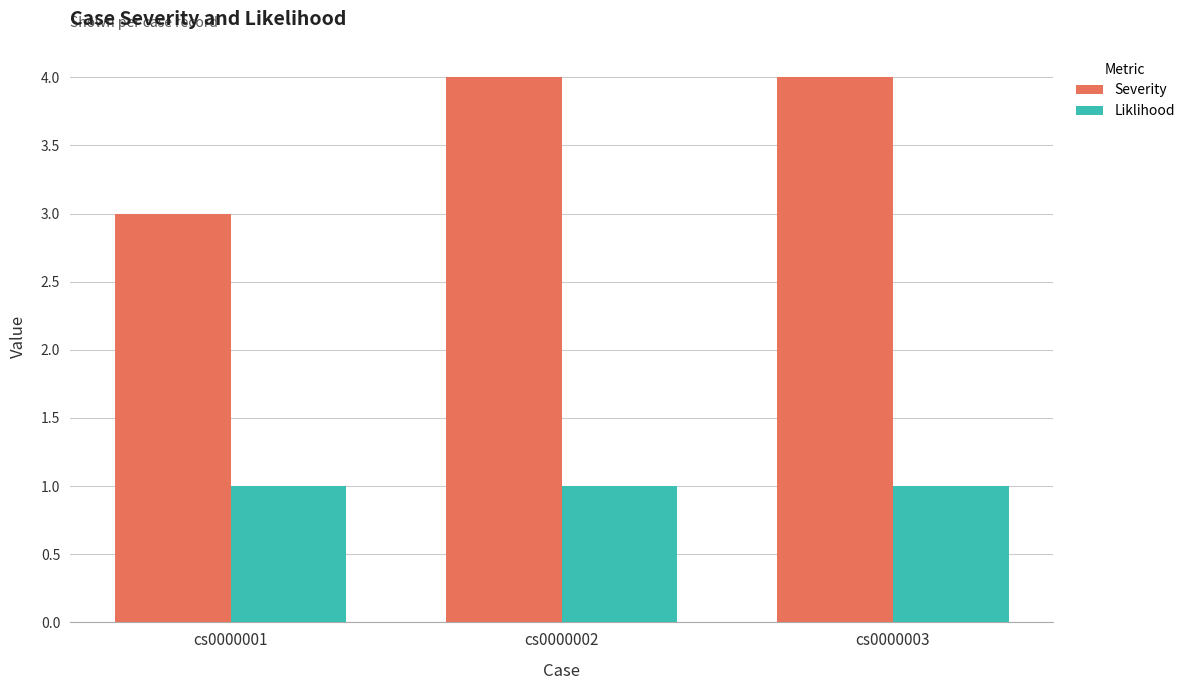

The value of Severity at cs0000001 is 1. True or false?

False